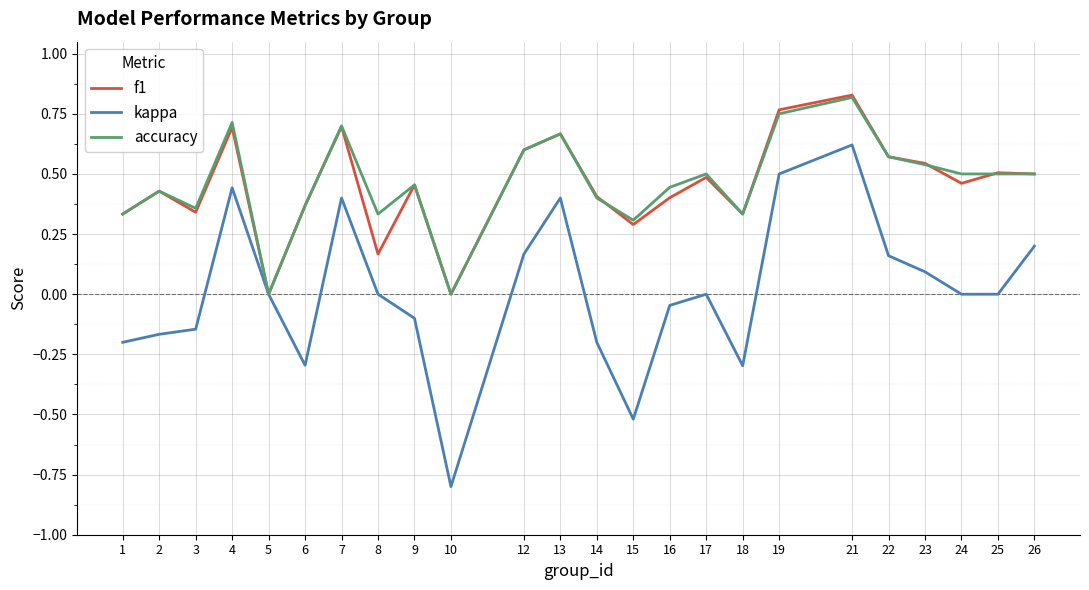

Is it true that f1 equals 0.1 at 18?

False